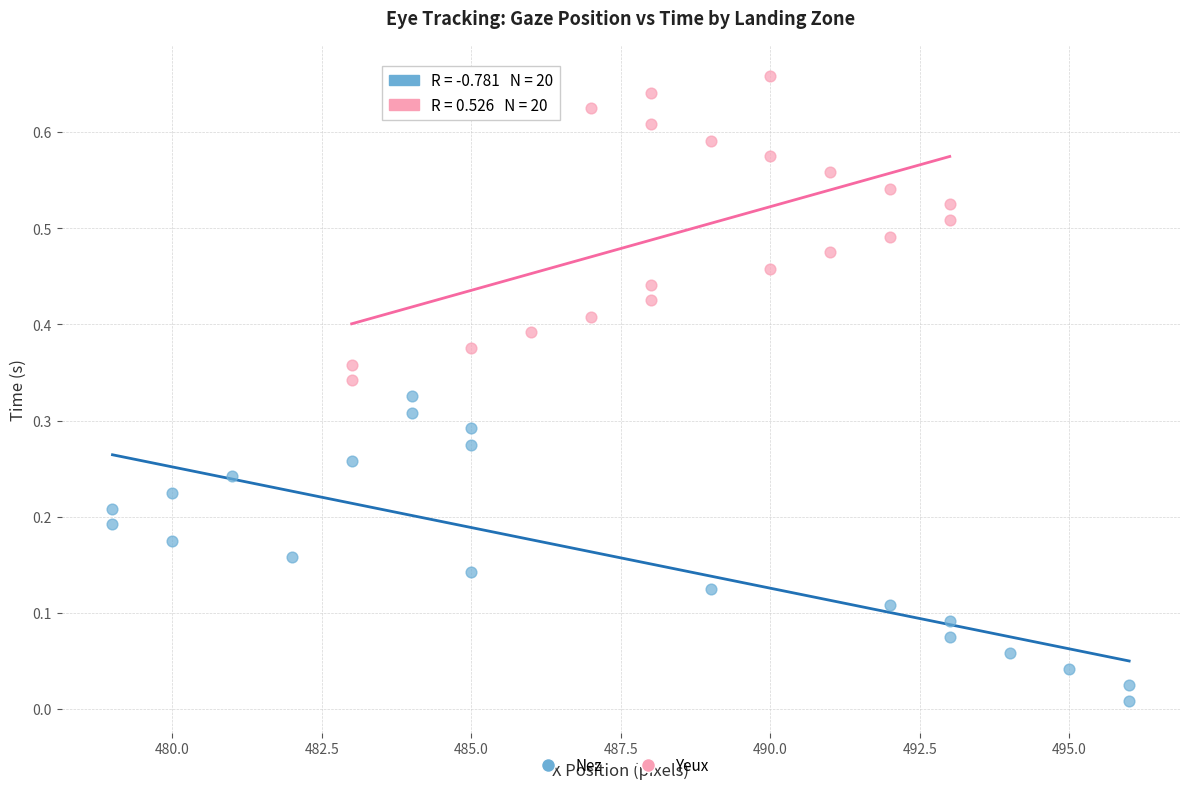

Which series reaches the maximum Y coordinate?

Yeux